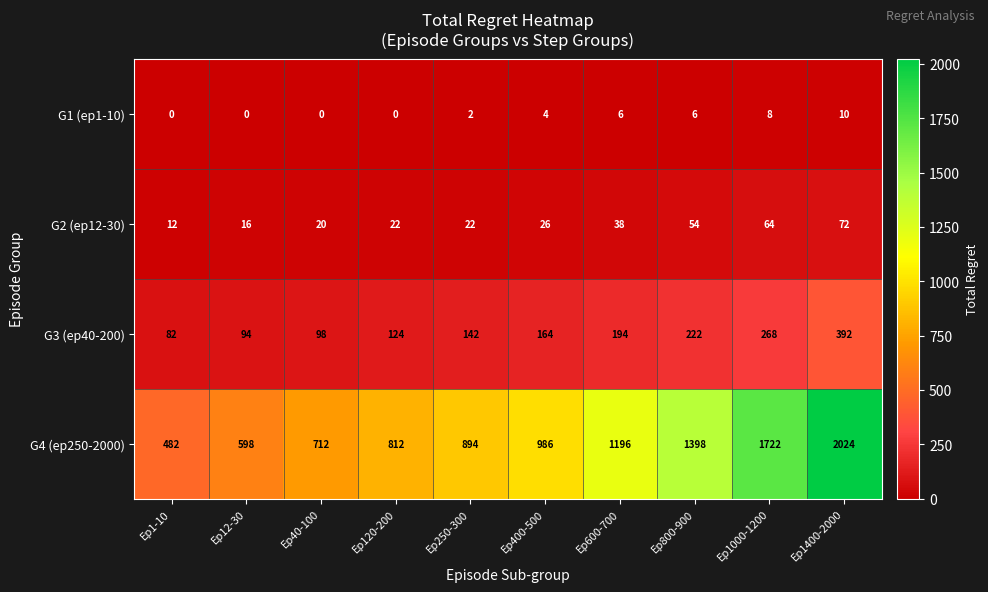

What is the sum of the G2 (ep12-30) values at Ep1000-1200 and Ep800-900?

118